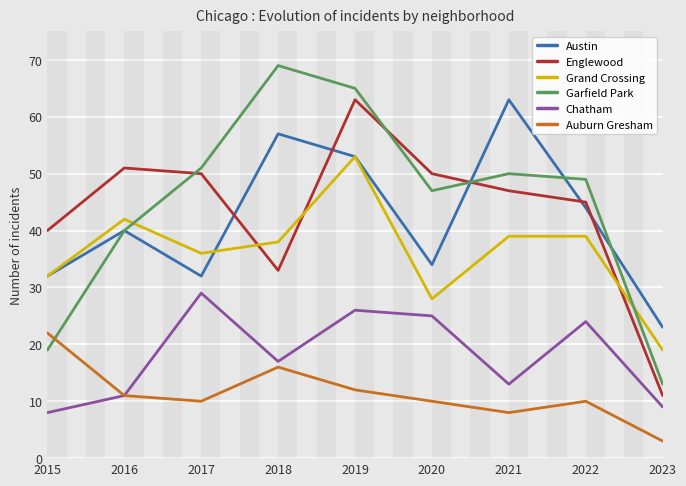

What is the spread (max minus min) of values at 2018?

53